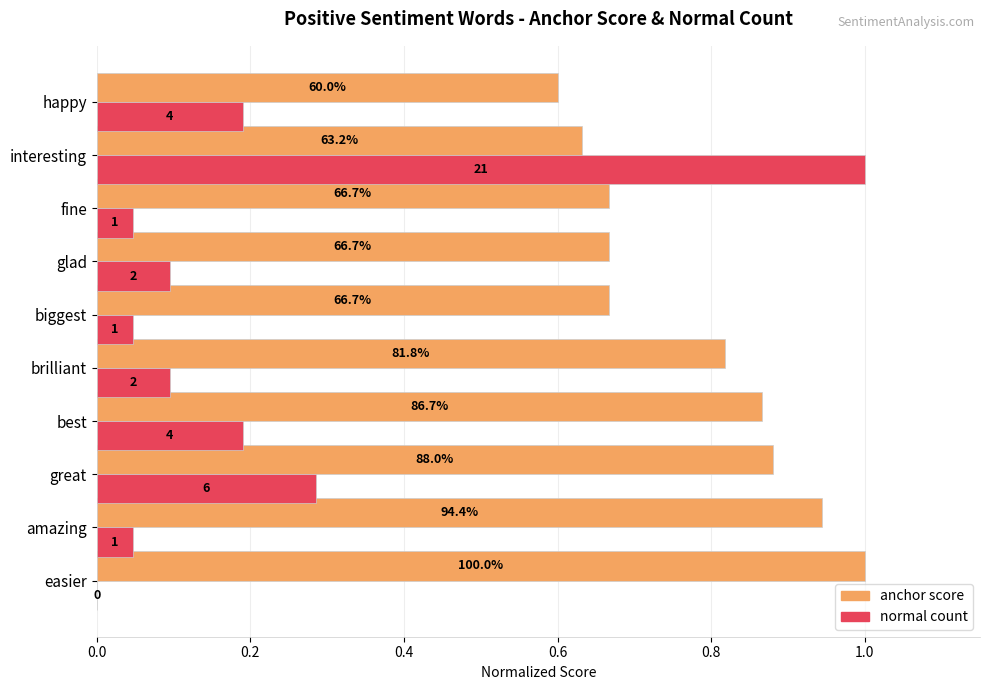

What is the value of the normal bar at the 7th from the left?

0.1